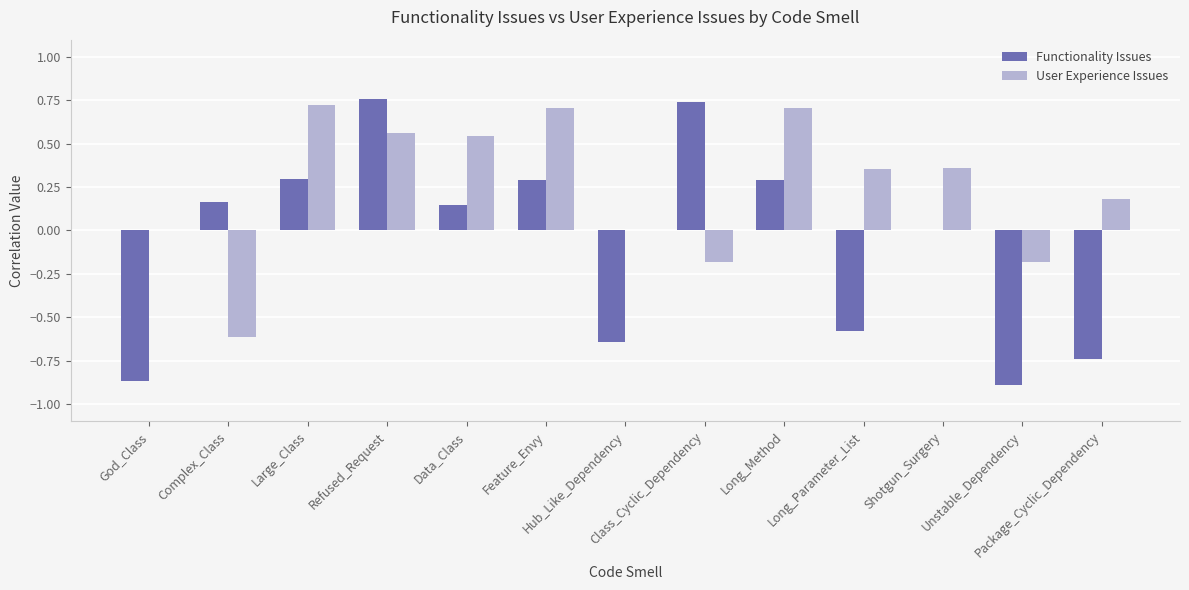

Count the number of data series in this chart.

2